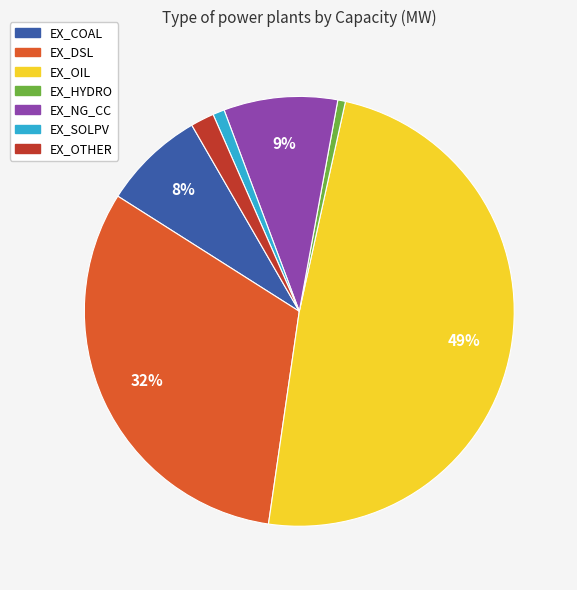

Do EX_DSL and EX_NG_CC together represent more than half of the pie?

No